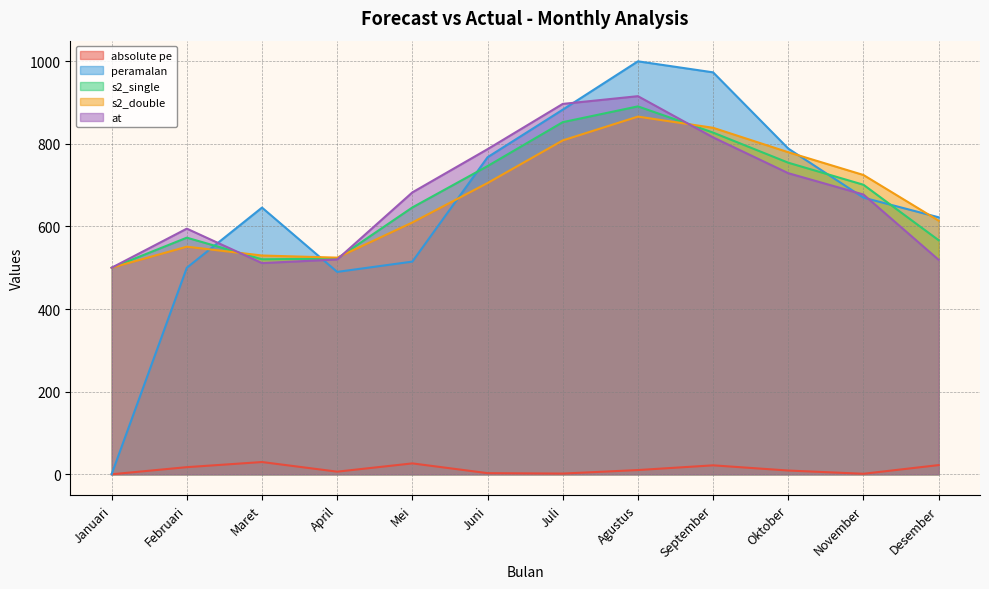

The value of absolute pe at September is 9.8. True or false?

False